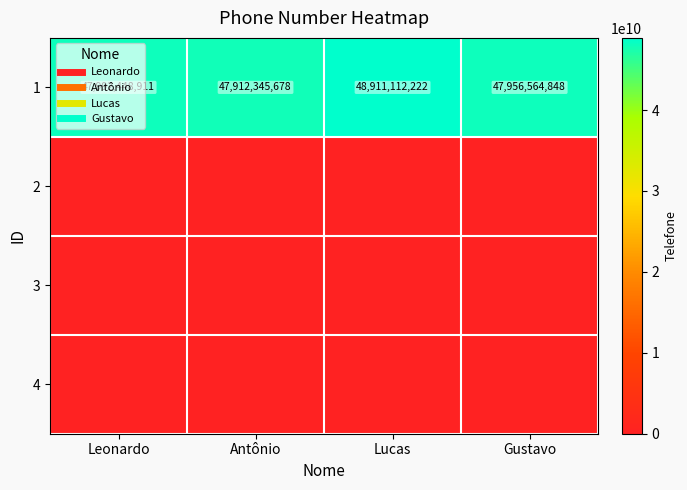

Count the number of data series in this chart.

4